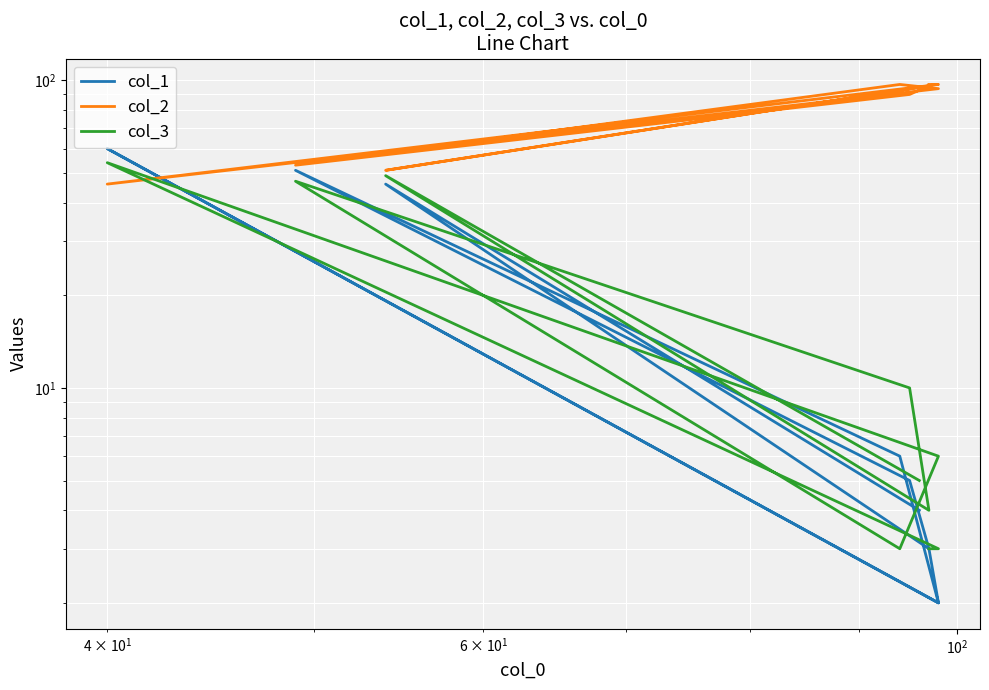

What is the maximum value shown in the chart?

97